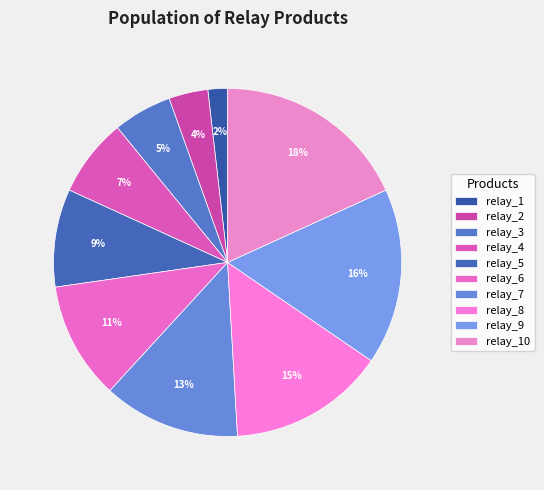

To the nearest percent, what is the combined percentage of relay_8 and relay_5?

24%